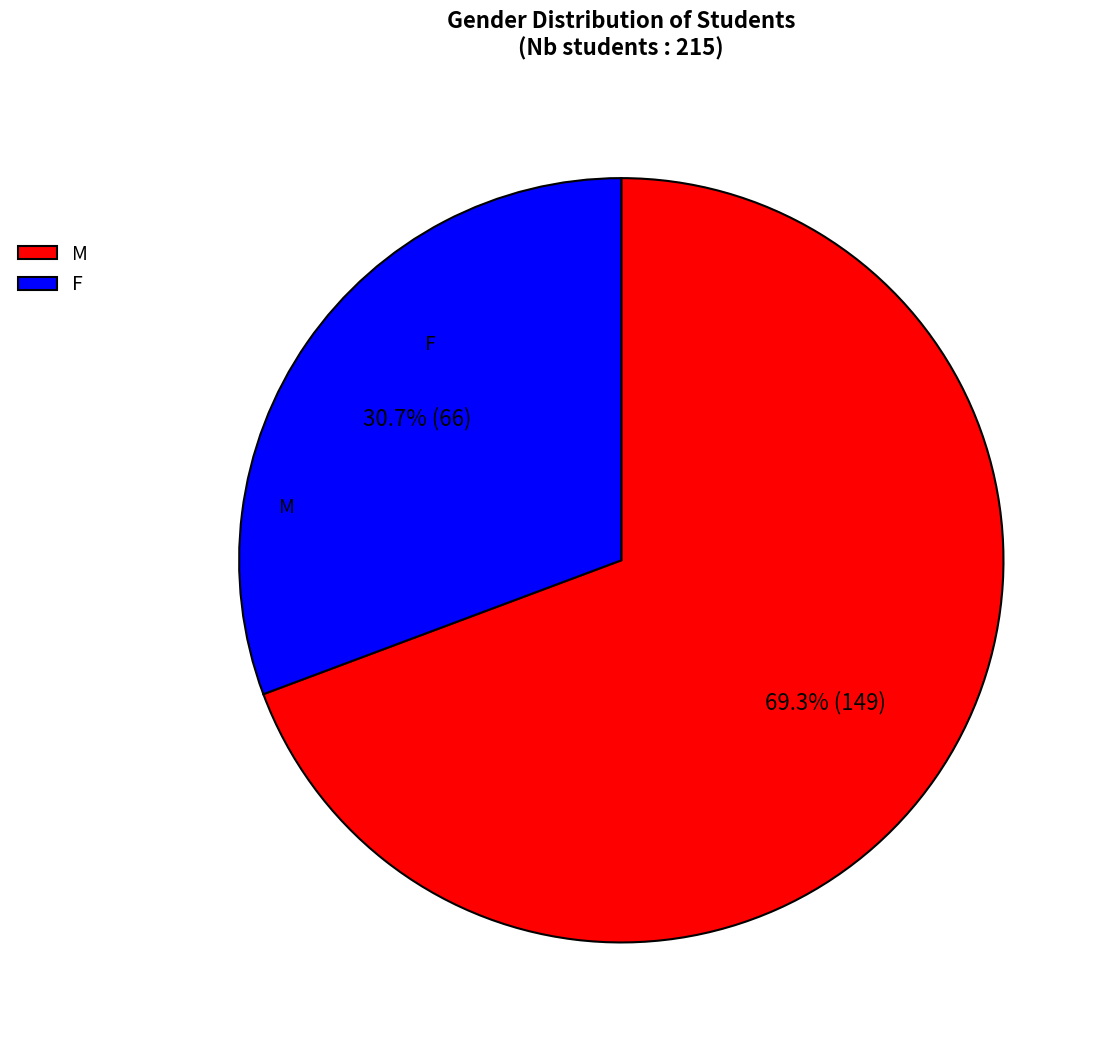

Is it true that M is 69% of the pie?

True